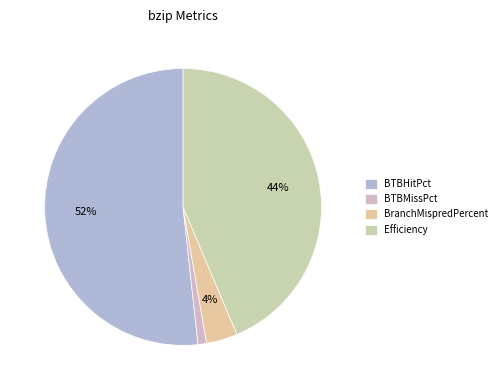

How many slices are in this pie chart?

4